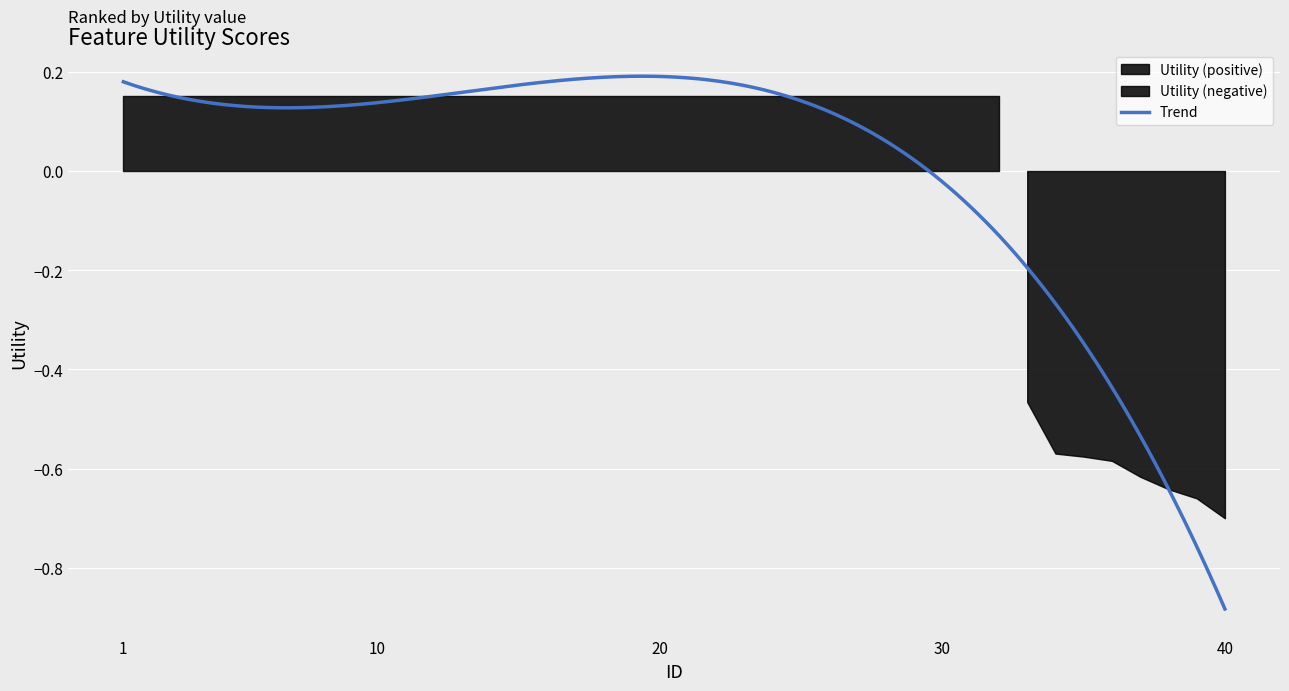

What is the difference between the maximum and second lowest values?

0.8